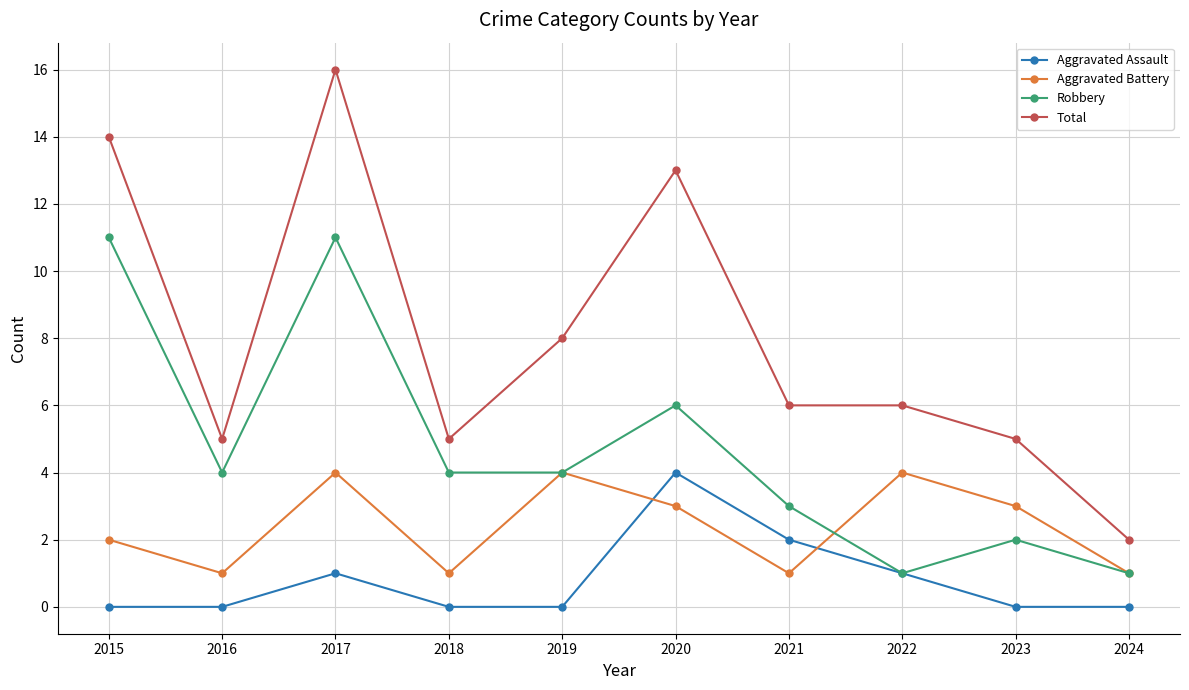

What are all the series names shown in the legend?

Aggravated Assault, Aggravated Battery, Robbery, Total